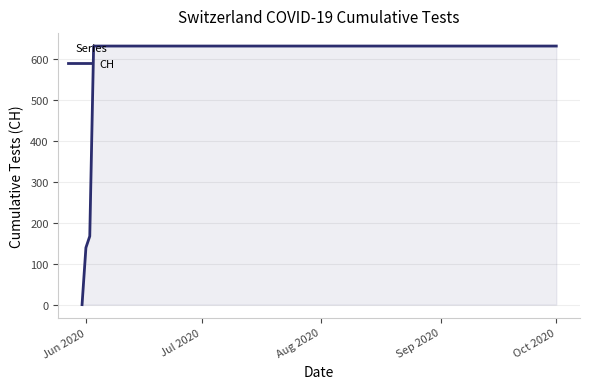

What is the difference between the maximum and minimum values?

631